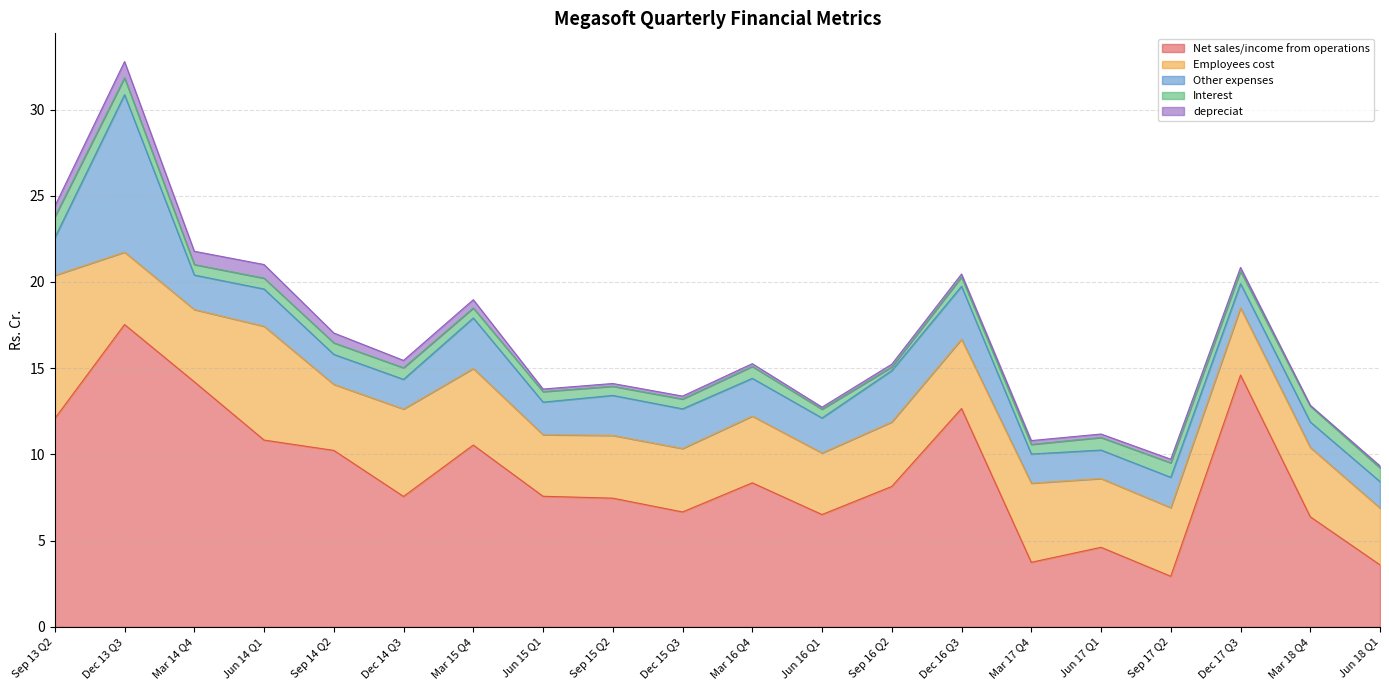

How many lines are shown in the chart?

5